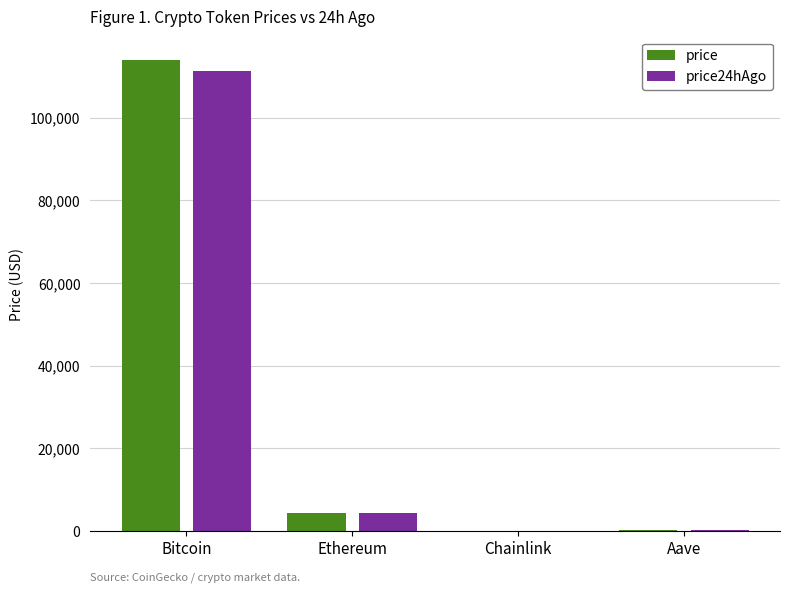

What is the sum of all price values?

118635.6